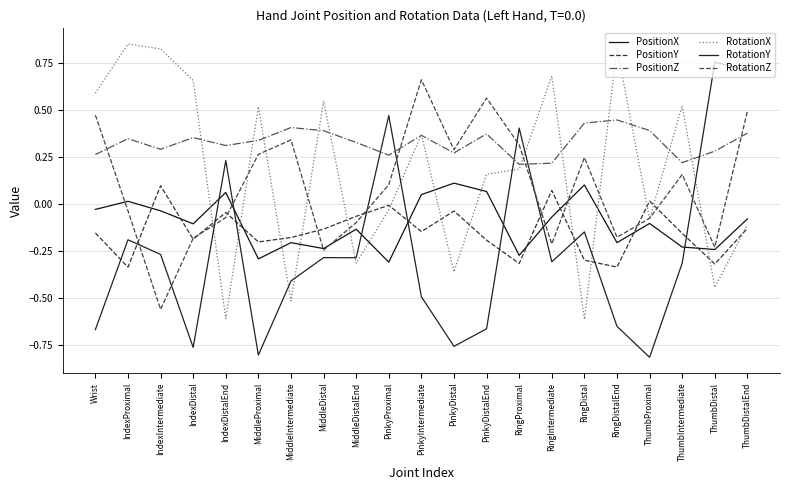

The PositionY series shows -0.2 at MiddleIntermediate. True or false?

True